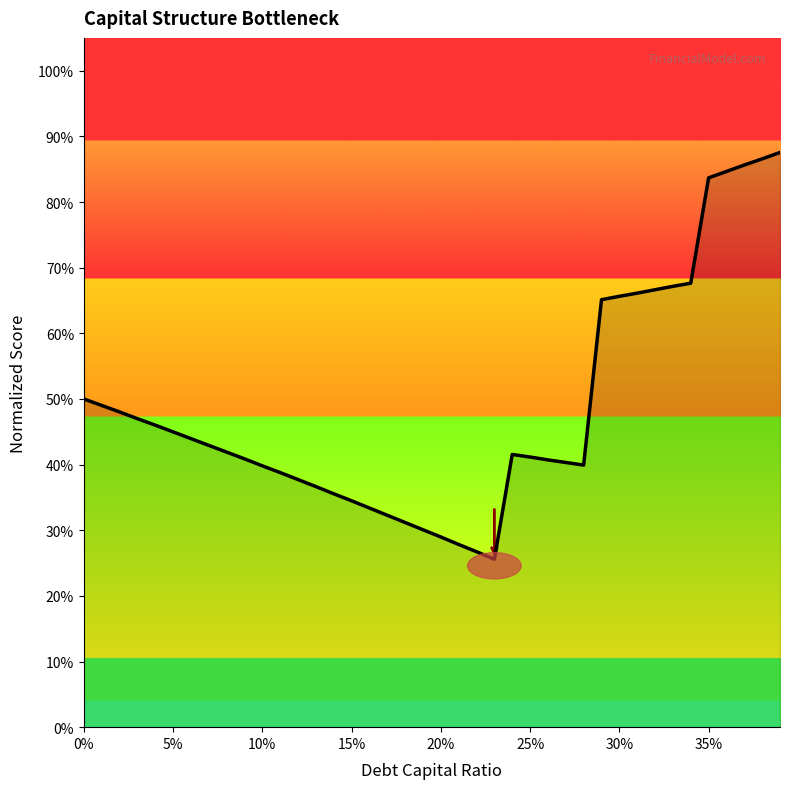

How many points are higher than both their immediate neighbors (excluding endpoints)?

1